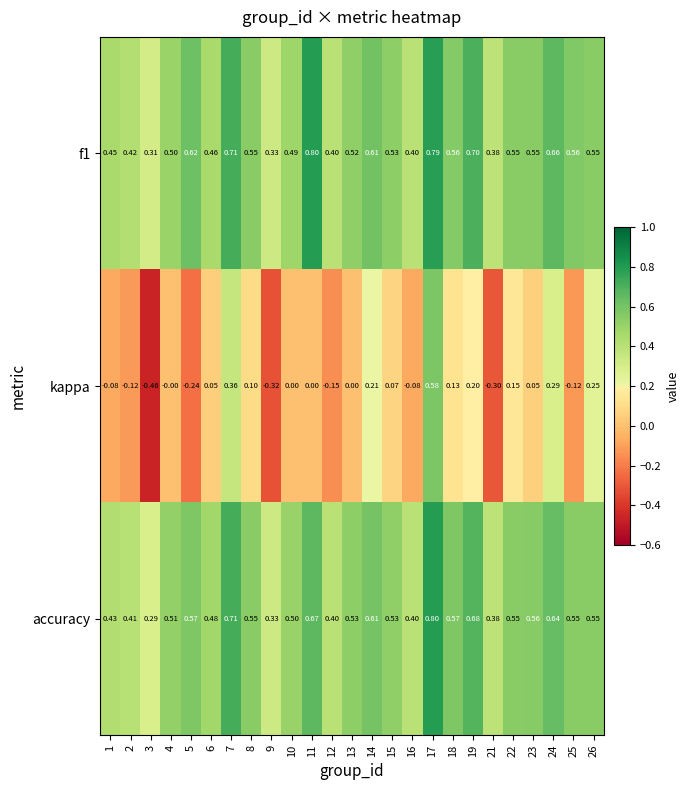

Which series changed the most between 14 and 25?

kappa